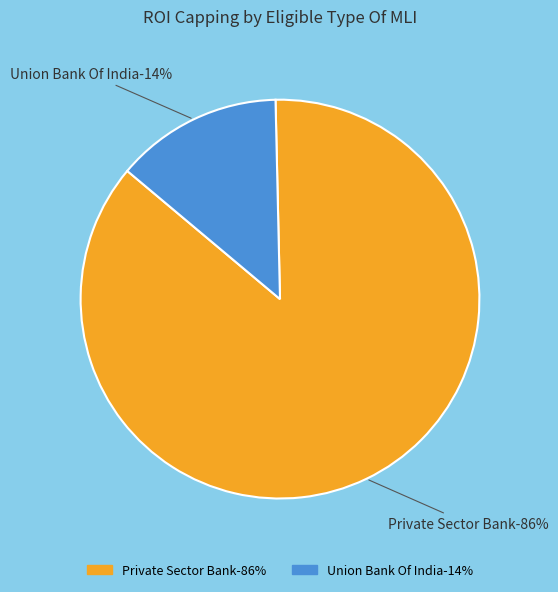

What is the smallest slice in the pie chart?

Union Bank Of India